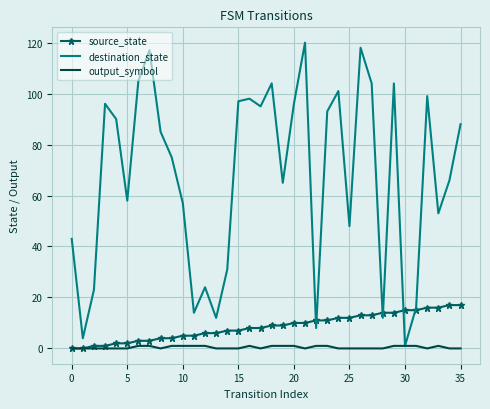

Which series has the largest total across all categories?

destination_state